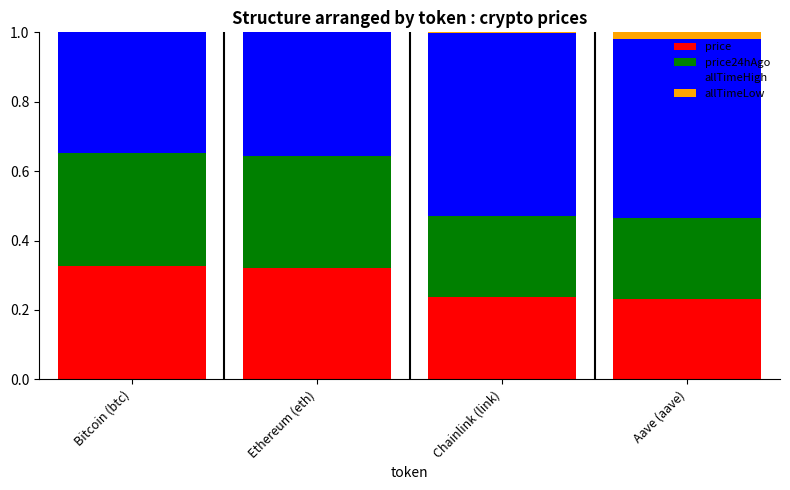

Which series changed the most between Bitcoin (btc) and Chainlink (link)?

allTimeHigh